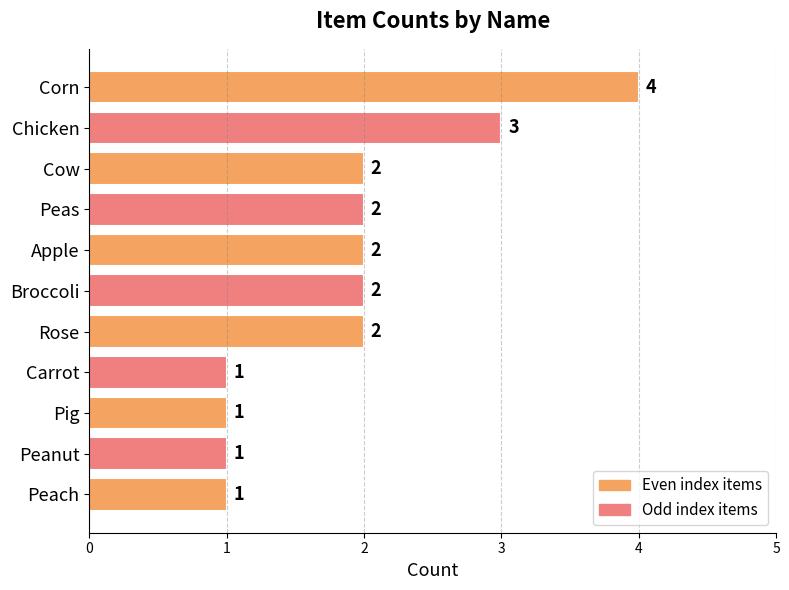

Approximately how many times larger is the value at Chicken compared to Corn?

0.8